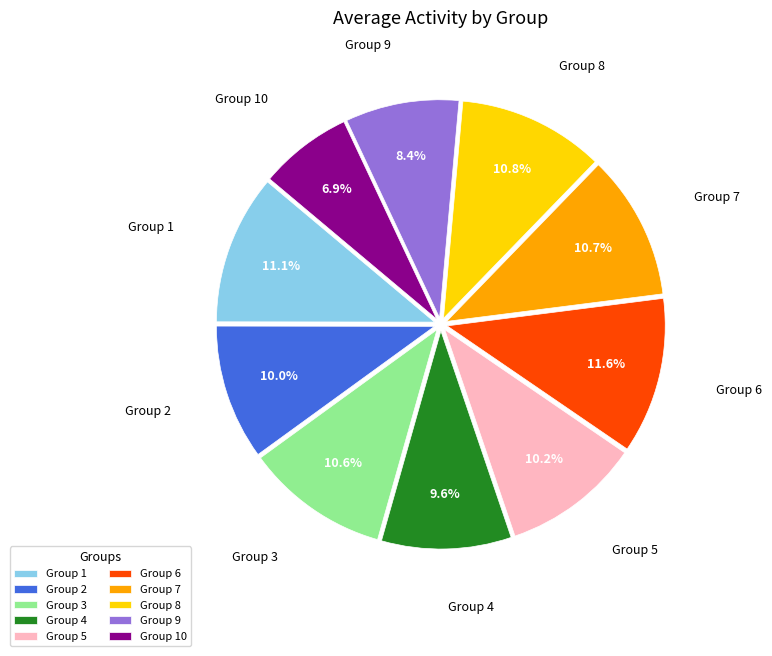

The Group 4 slice represents 10% of the pie. True or false?

True